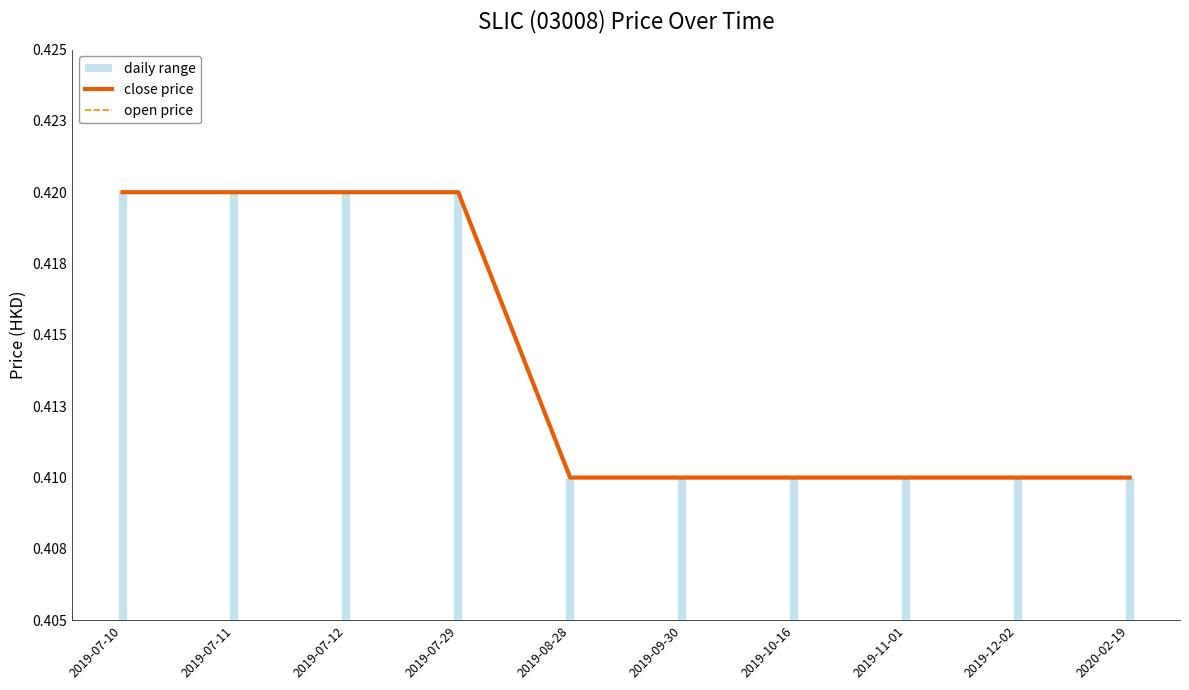

At which label is close price closest to 0?

2019-08-28